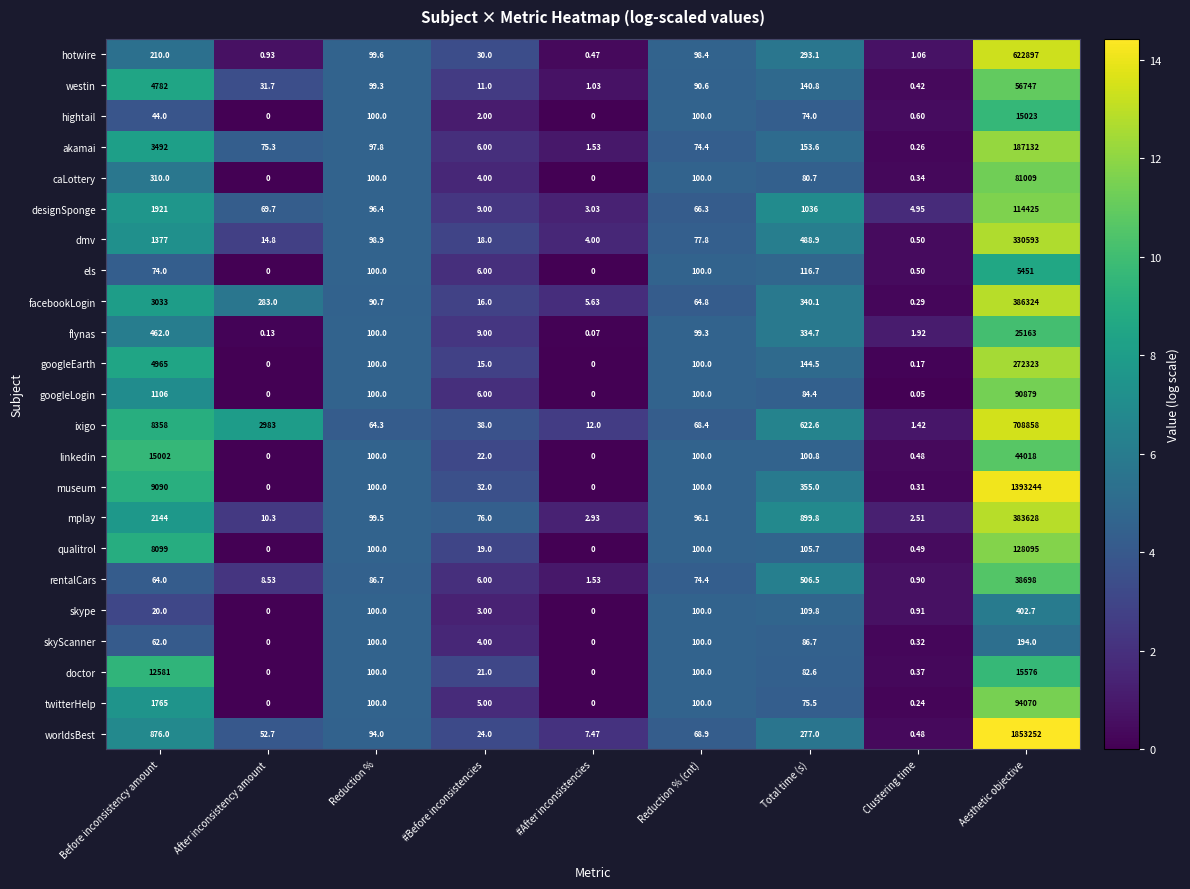

At which label does hotwire first exceed 98?

Before inconsistency amount